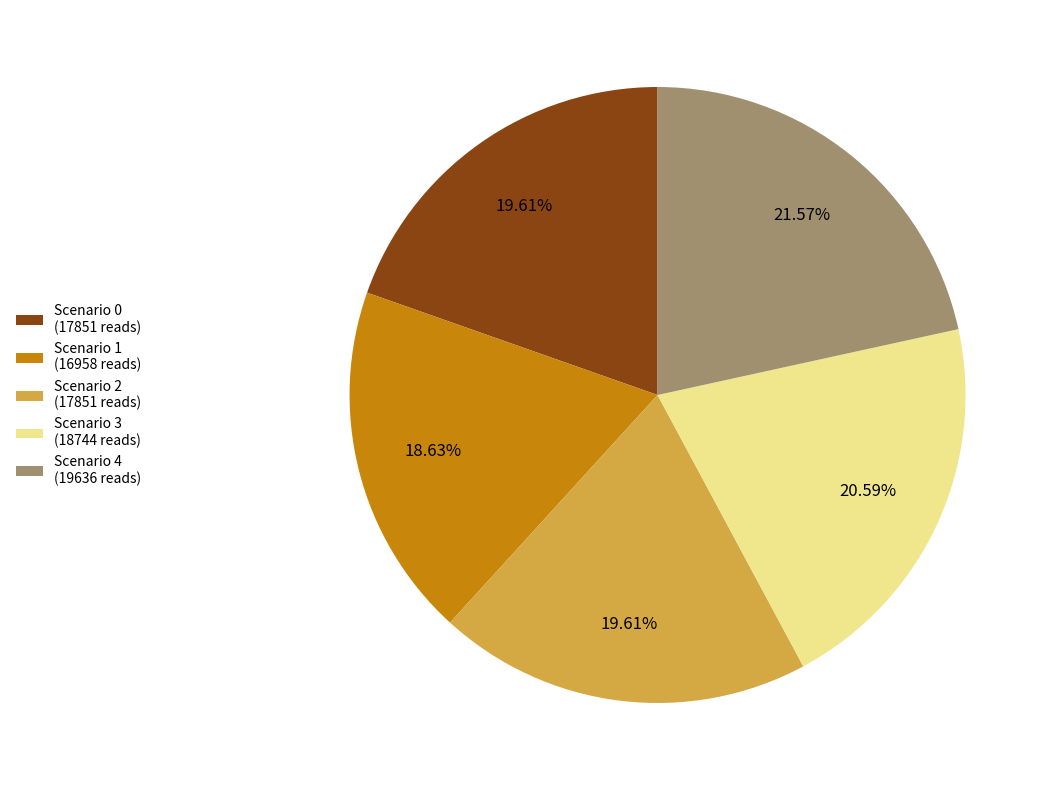

Is the sum of Scenario 2 and Scenario 0 greater than half?

No